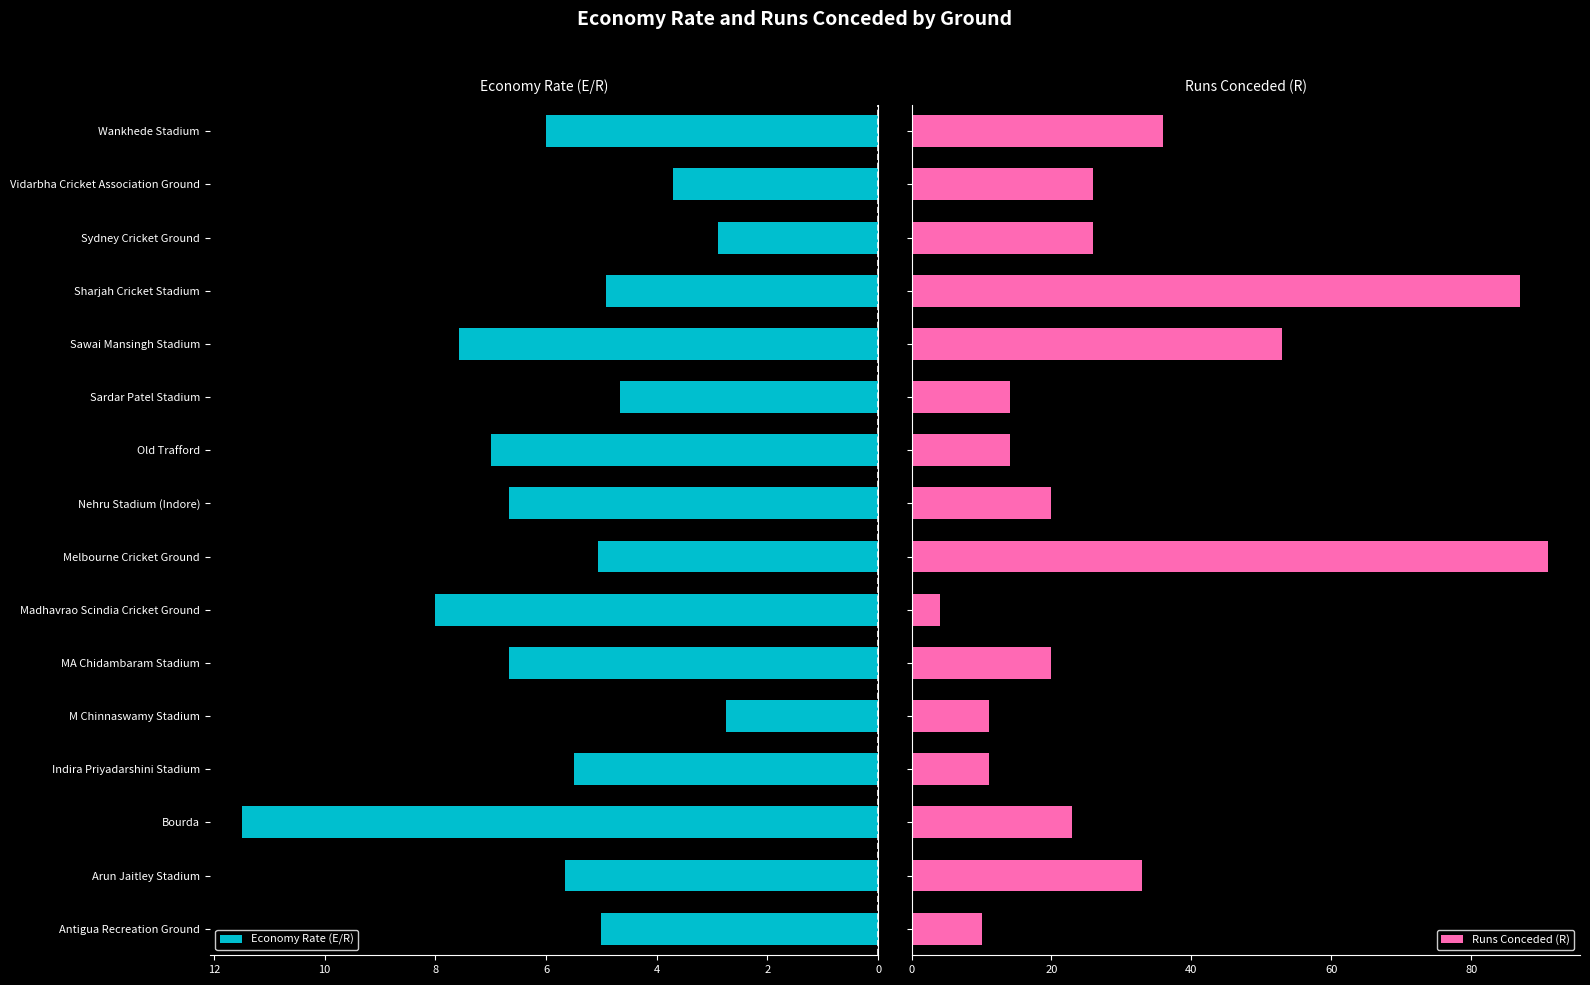

Reading left to right, transcribe all the data shown in this chart.

Economy Rate (E/R): 5.0	5.7	11.5	5.5	2.8	6.7	8.0	5.1	6.7	7.0	4.7	7.6	4.9	2.9	3.7	6.0
Runs Conceded (R): 10.0	33.0	23.0	11.0	11.0	20.0	4.0	91.0	20.0	14.0	14.0	53.0	87.0	26.0	26.0	36.0